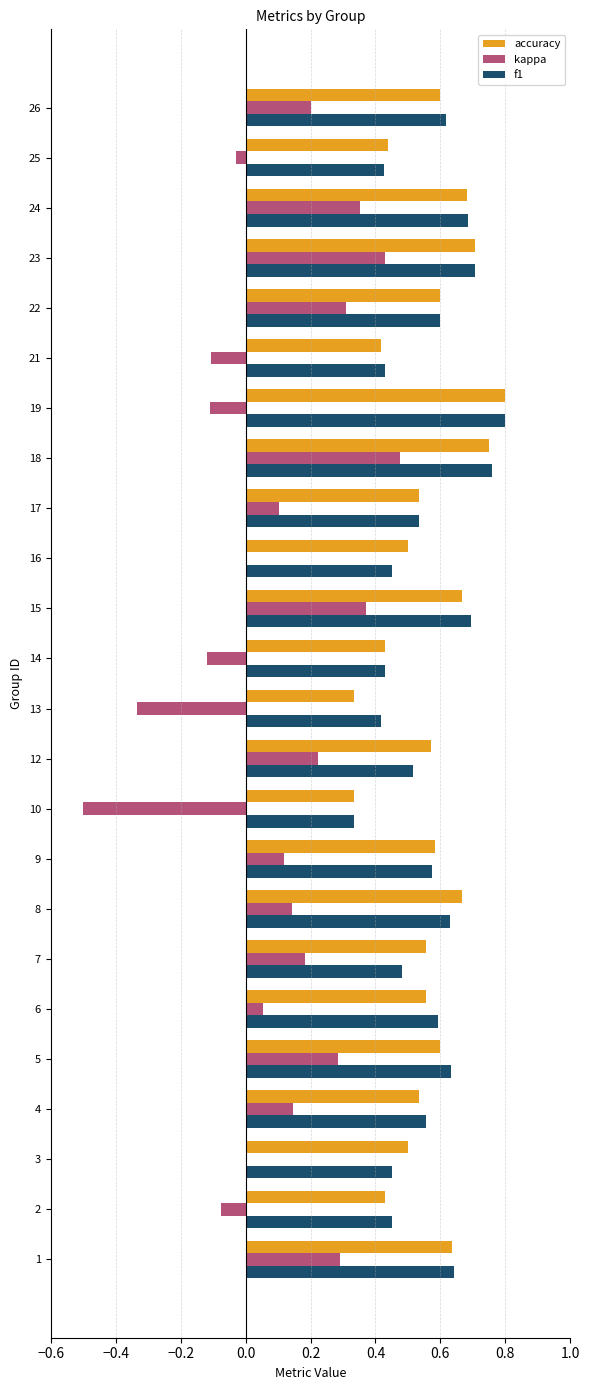

What is the sum of the accuracy values at 22 and 12?

1.2